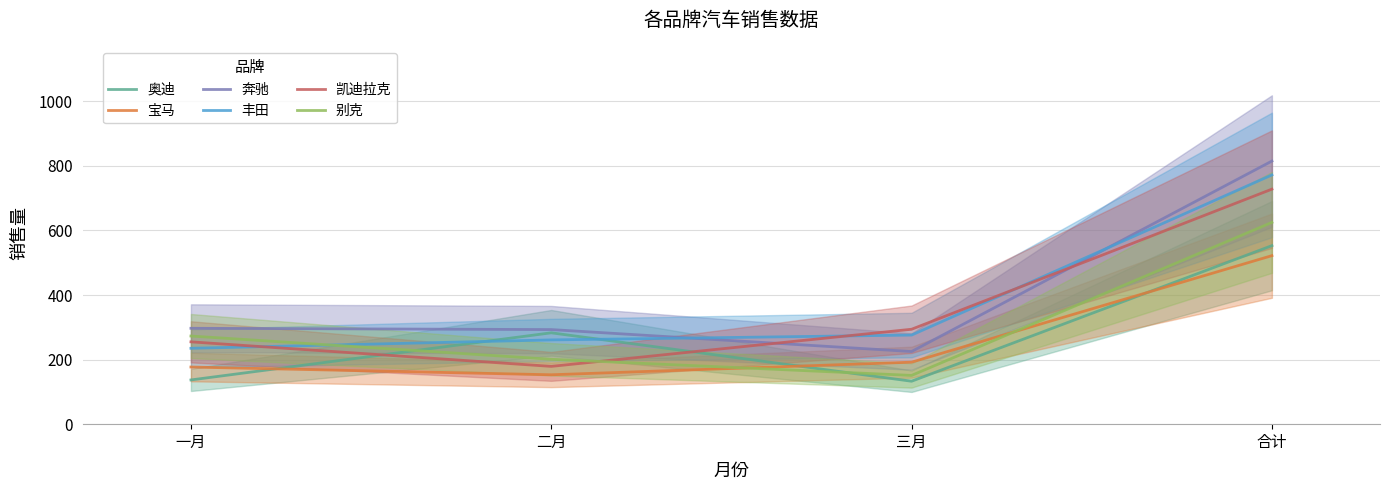

What is the difference between the highest and lowest values at 一月?

160